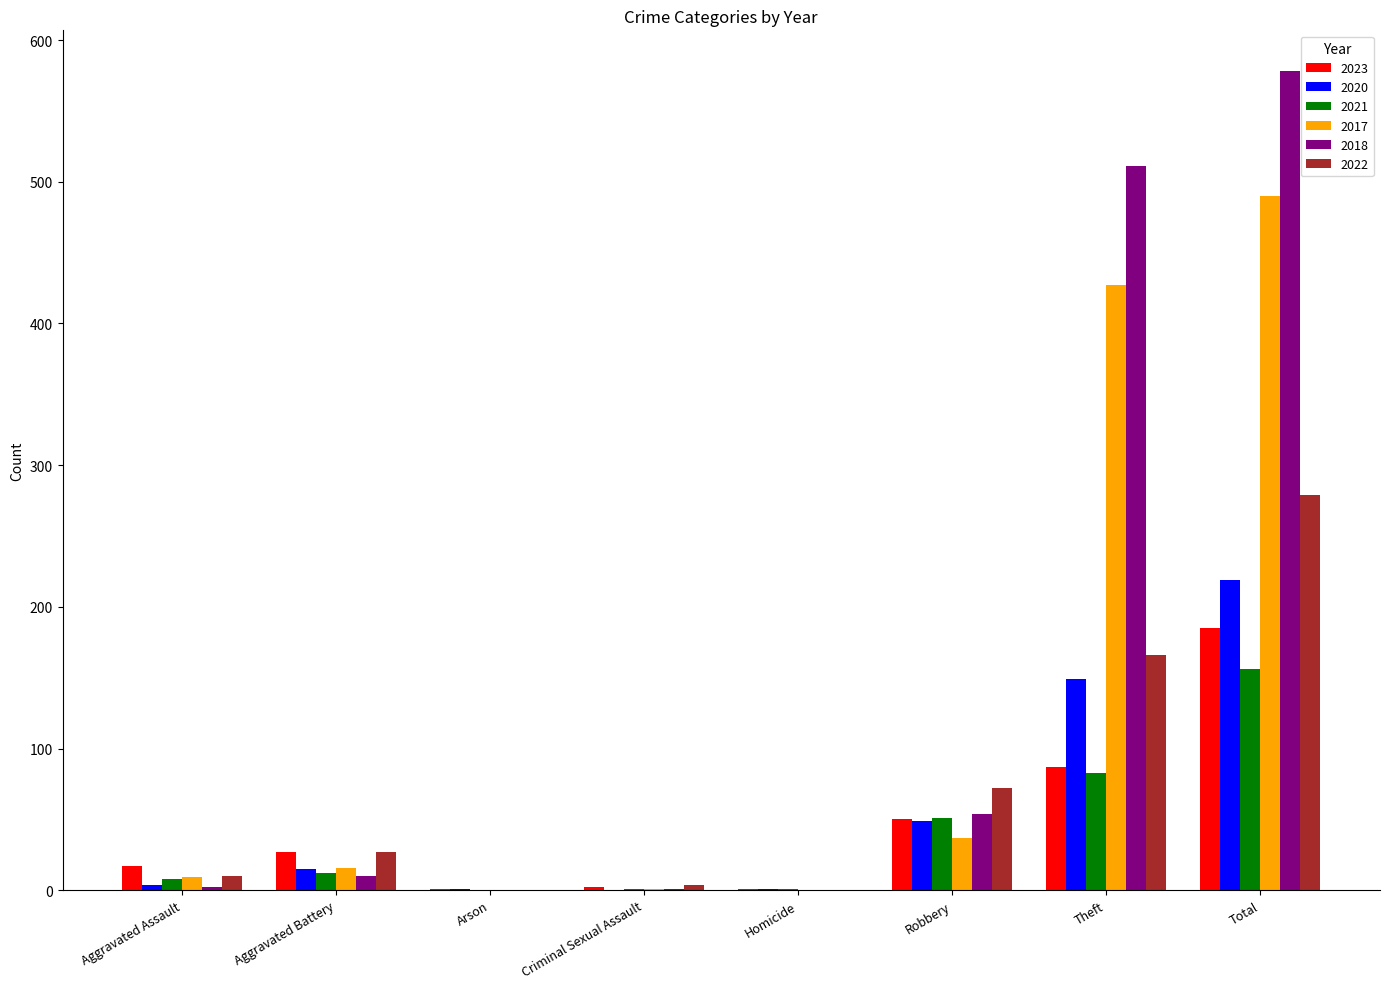

Are the bars horizontal?

No